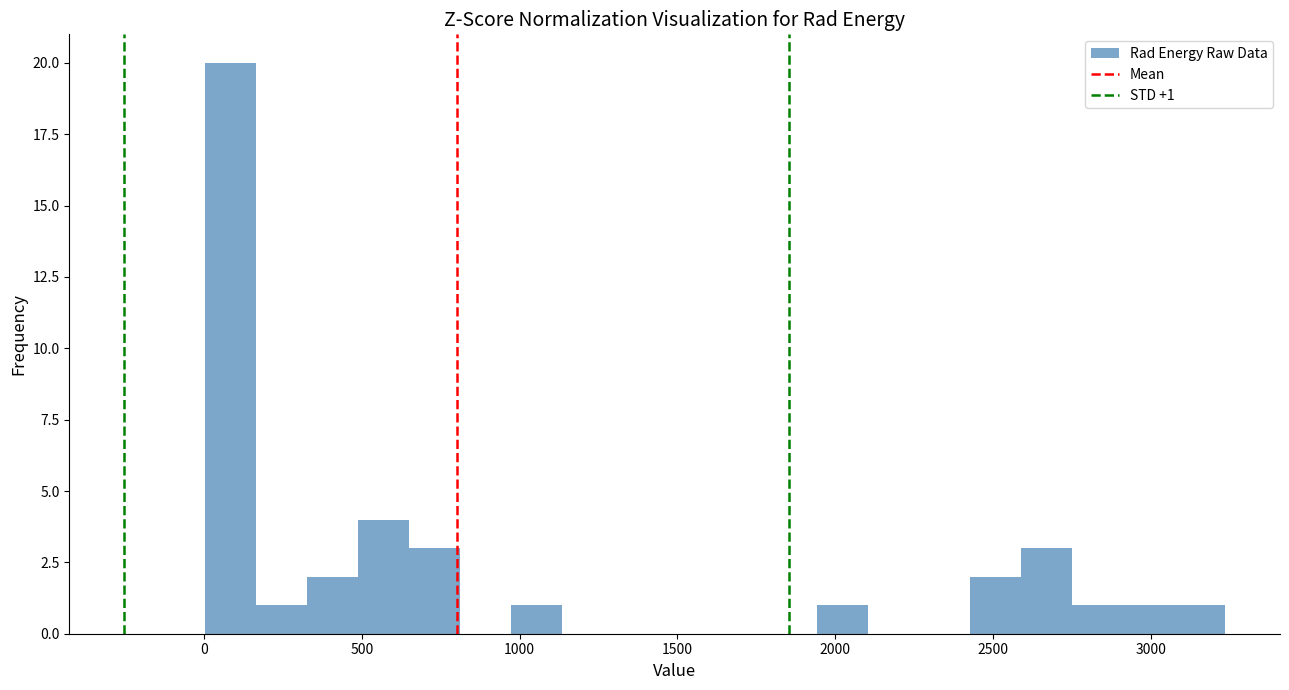

Around what value on the x-axis is the tallest bar? Give the approximate position of its centre, as read against the axis.

100